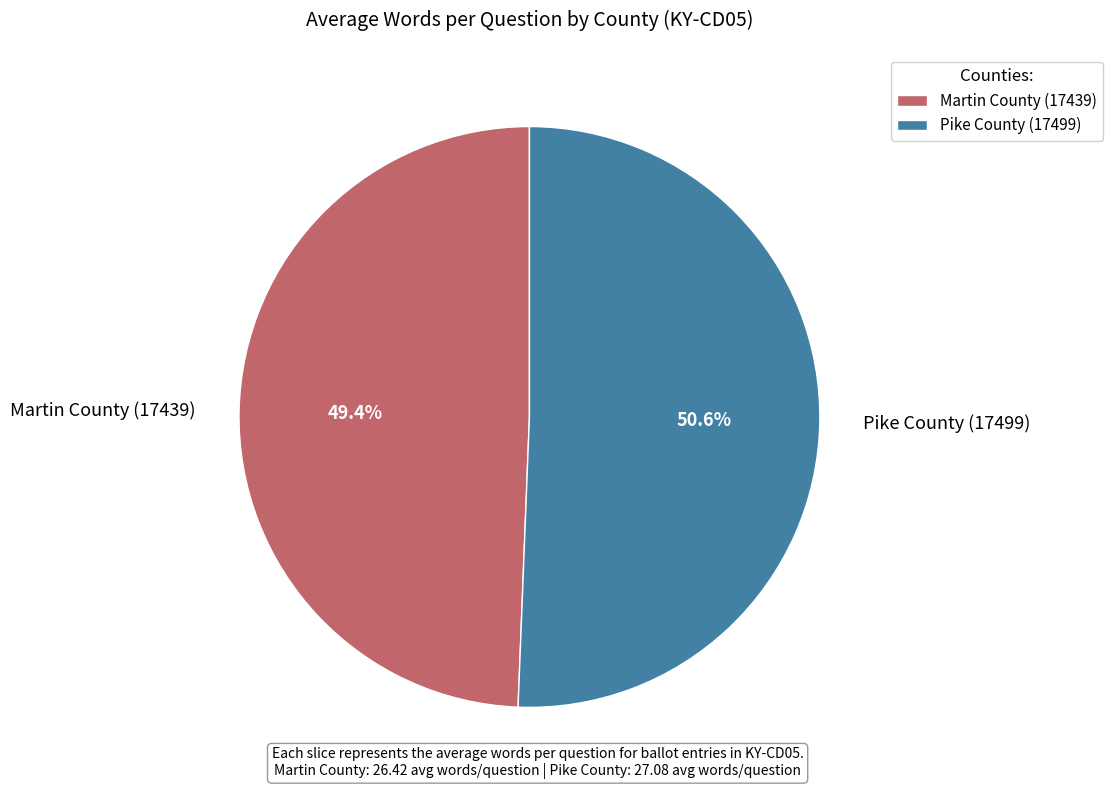

True or false: Martin County (17439) accounts for 49% of the total.

True